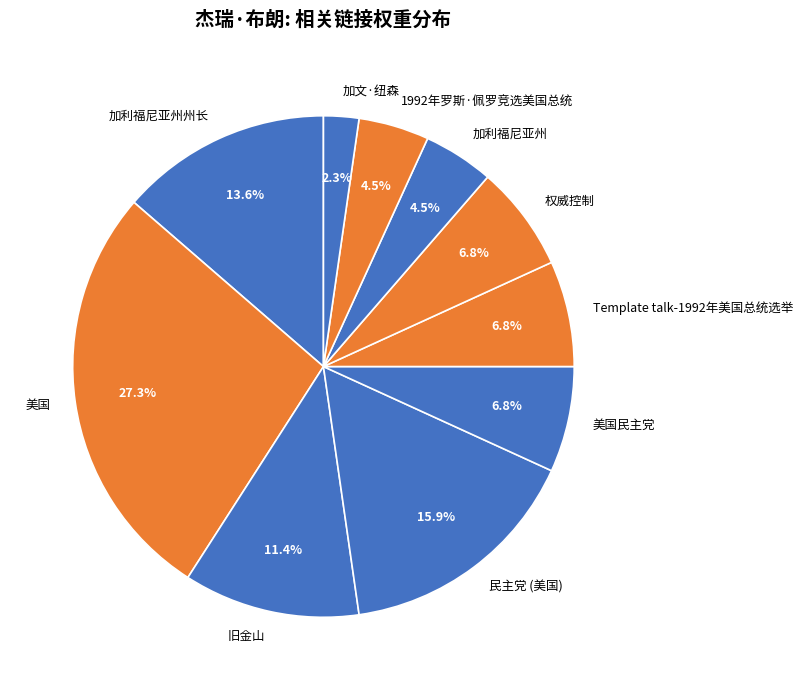

Between 加利福尼亚州州长 and 1992年罗斯·佩罗竞选美国总统, which is larger?

加利福尼亚州州长